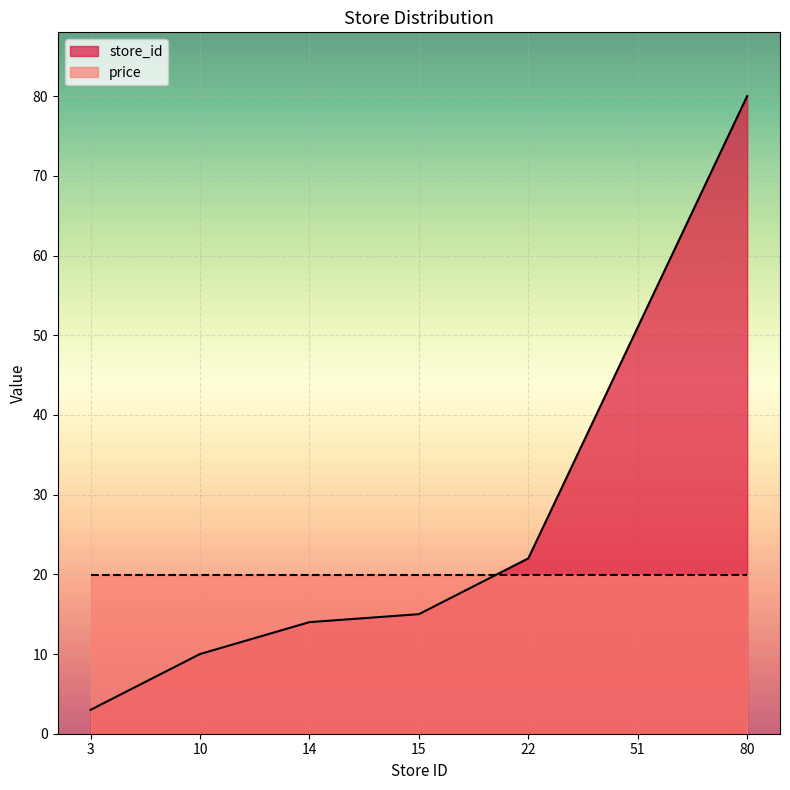

Reading right to left, extract all data points from this chart.

80	51	22	15	14	10	3